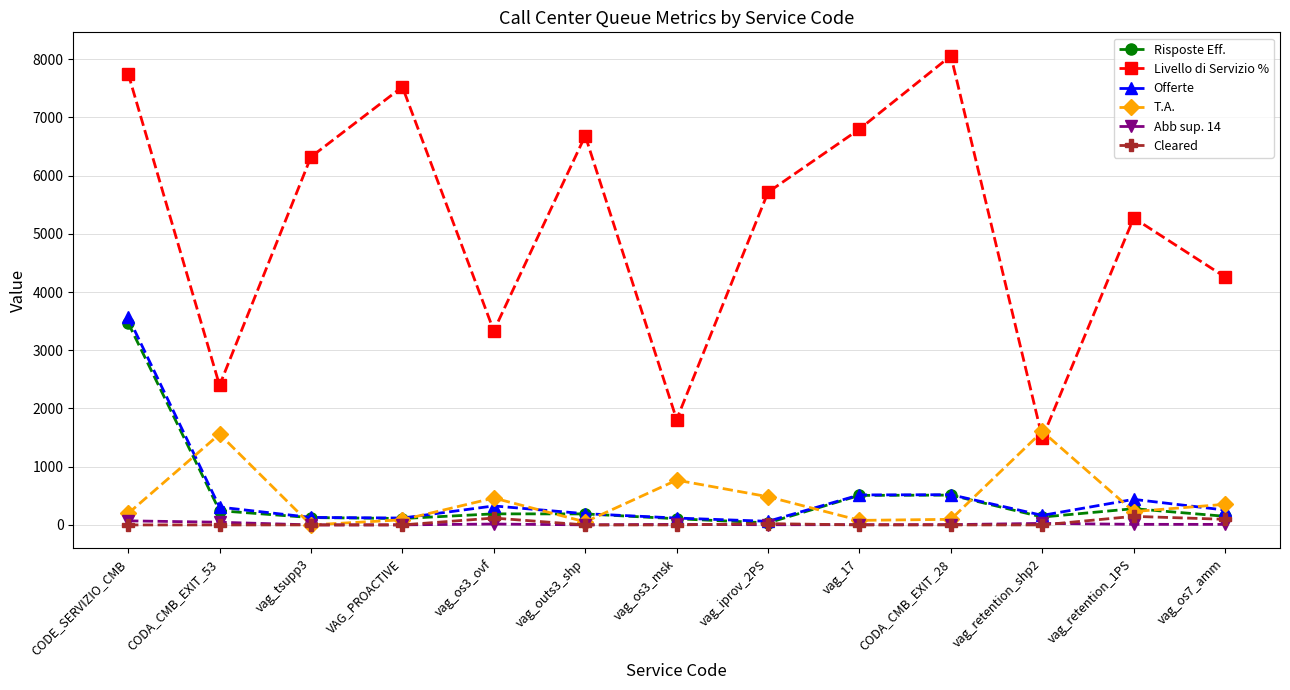

How many lines are shown in the chart?

6